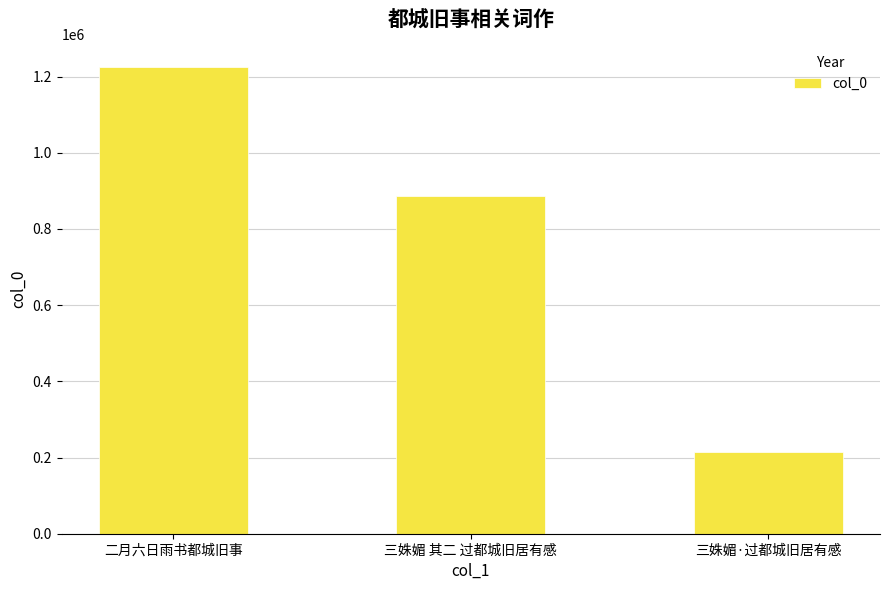

What is the sum of all values?

2326060